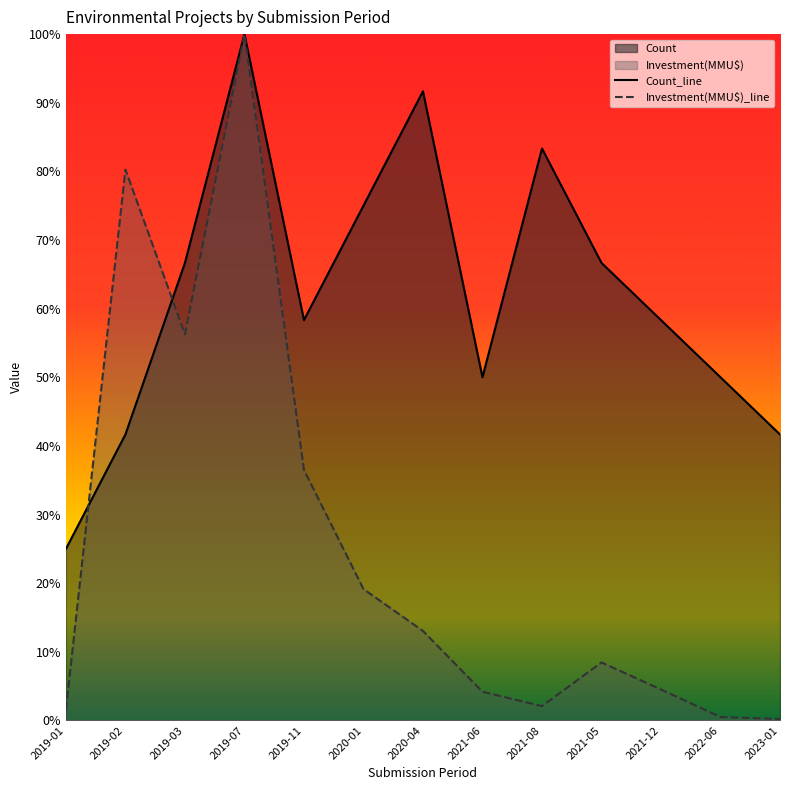

Reading left to right, transcribe all the data shown in this chart.

Count: 0.2	0.4	0.7	1.0	0.6	0.8	0.9	0.5	0.8	0.7	0.6	0.5	0.4
Investment(MMU$): 0.0	0.8	0.6	1.0	0.4	0.2	0.1	0.0	0.0	0.1	0.0	0.0	0.0